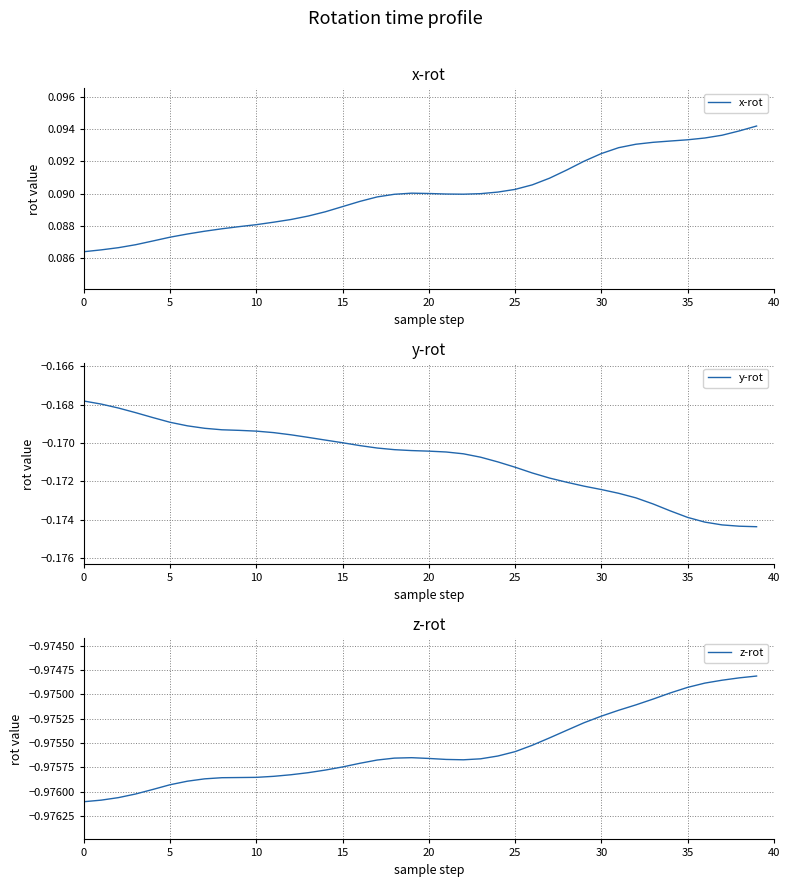

Rank the series by their maximum value, from highest to lowest.

x-rot, y-rot, z-rot